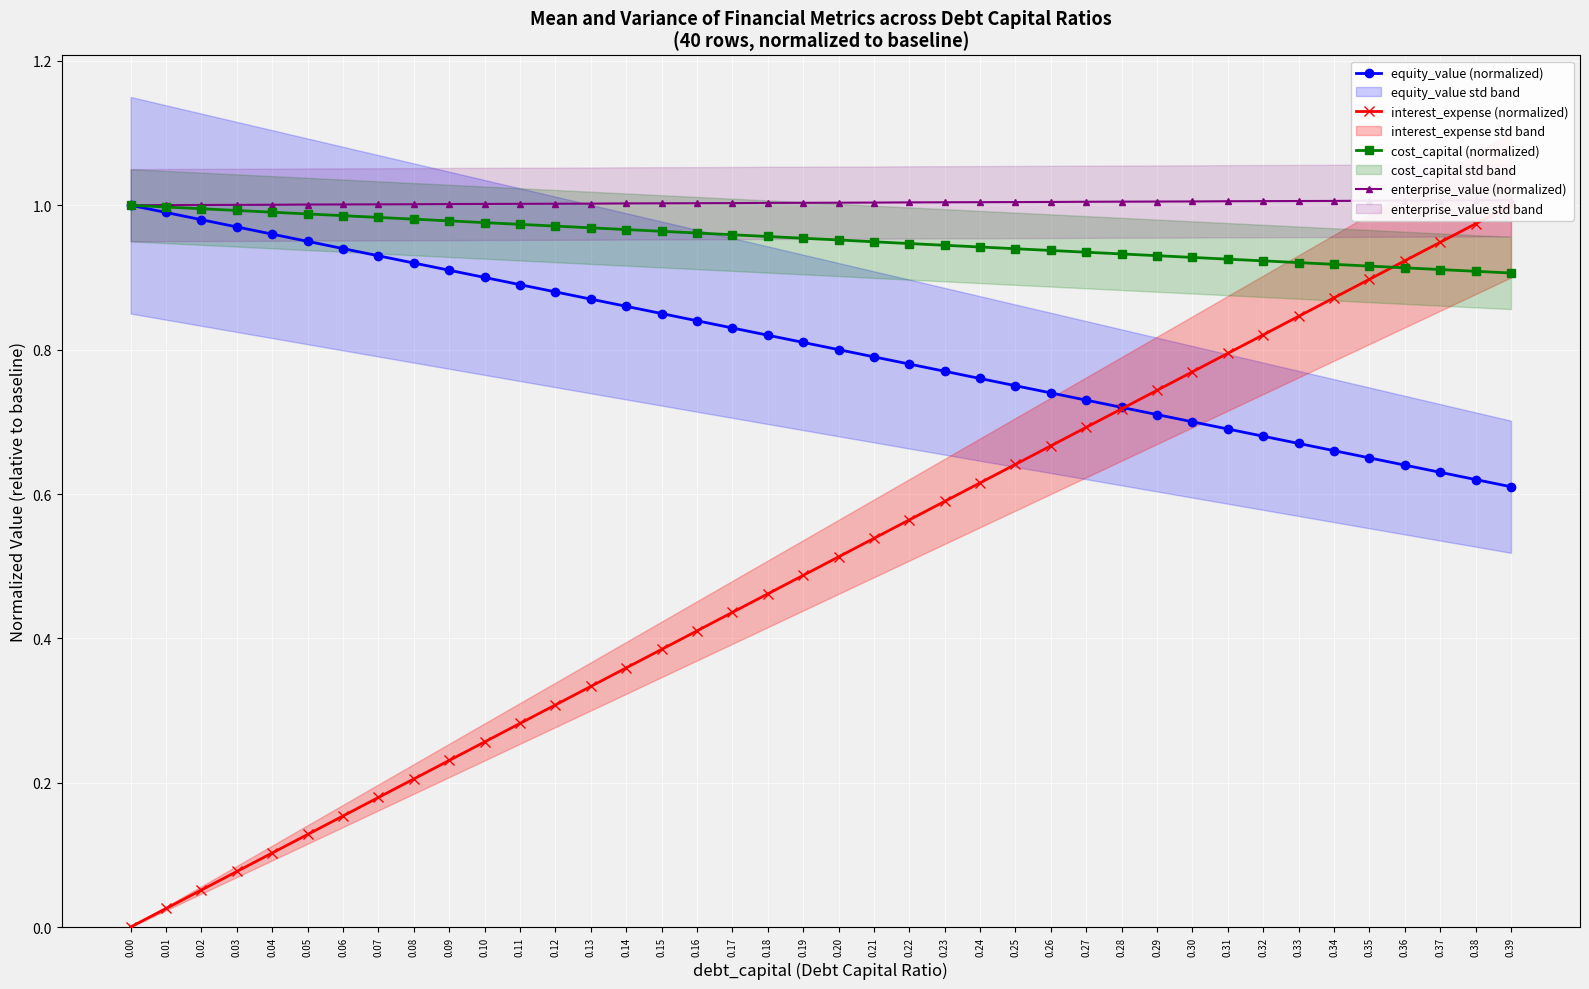

What is the difference between the highest and lowest values at 0.06?

0.8